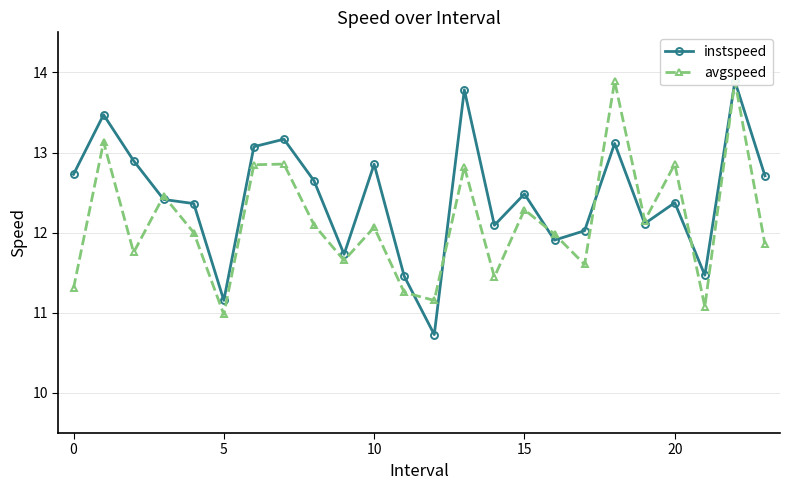

True or false: avgspeed has more than 2 points higher than both neighbors.

True